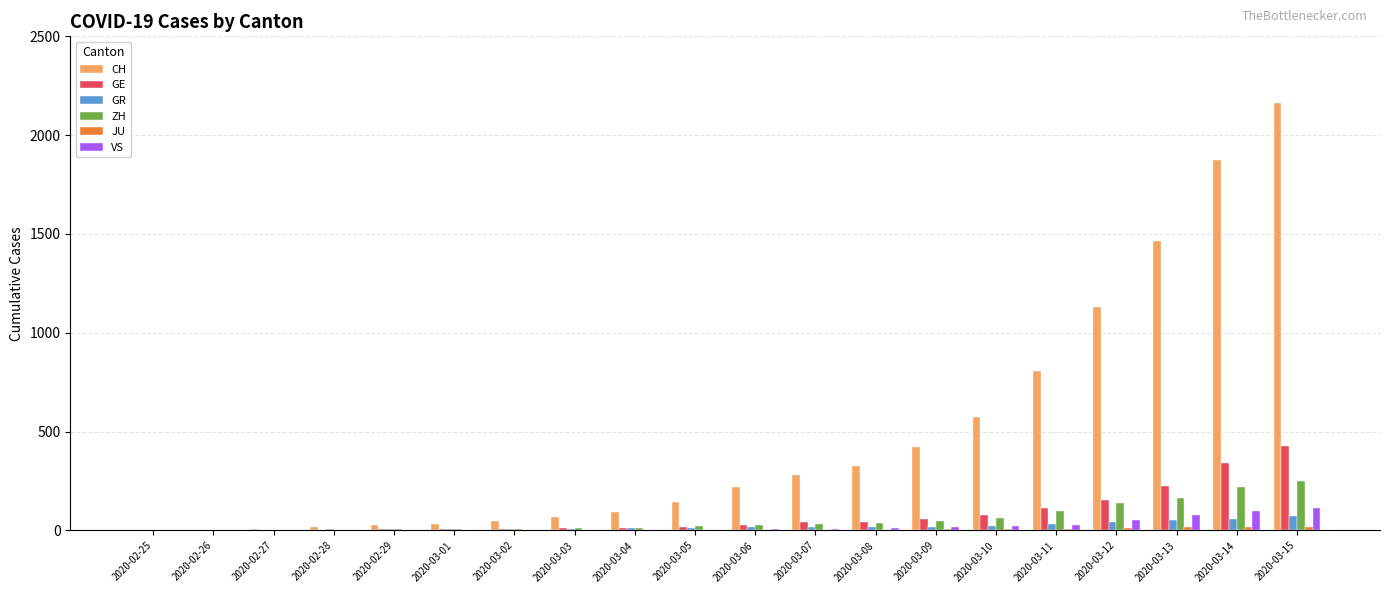

The value of CH at 2020-03-06 is 50. True or false?

False